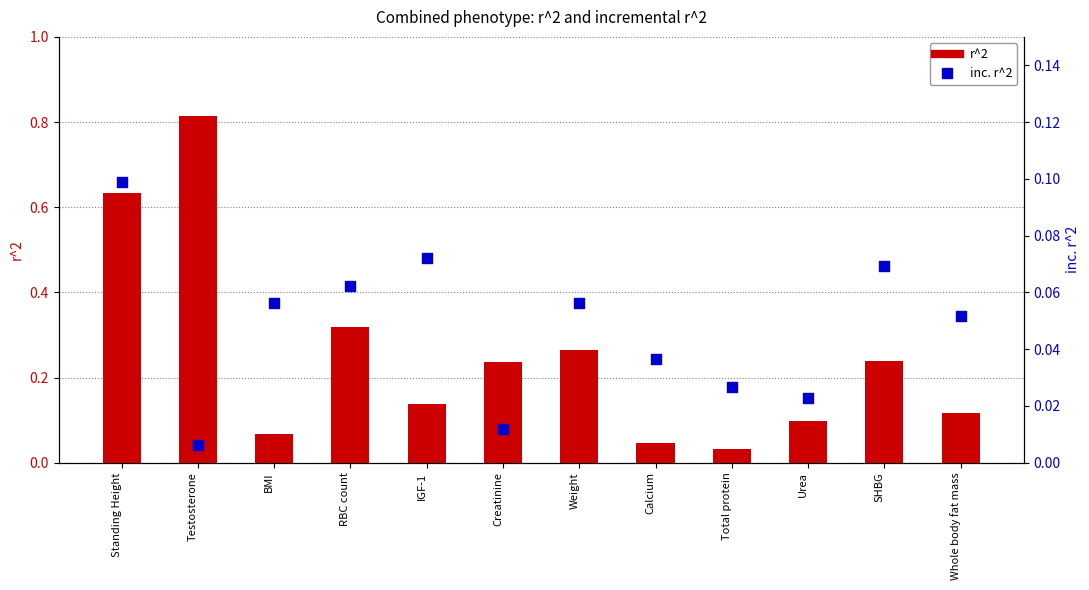

Which series has the largest Y range (max minus min)?

r^2 (additive-both)